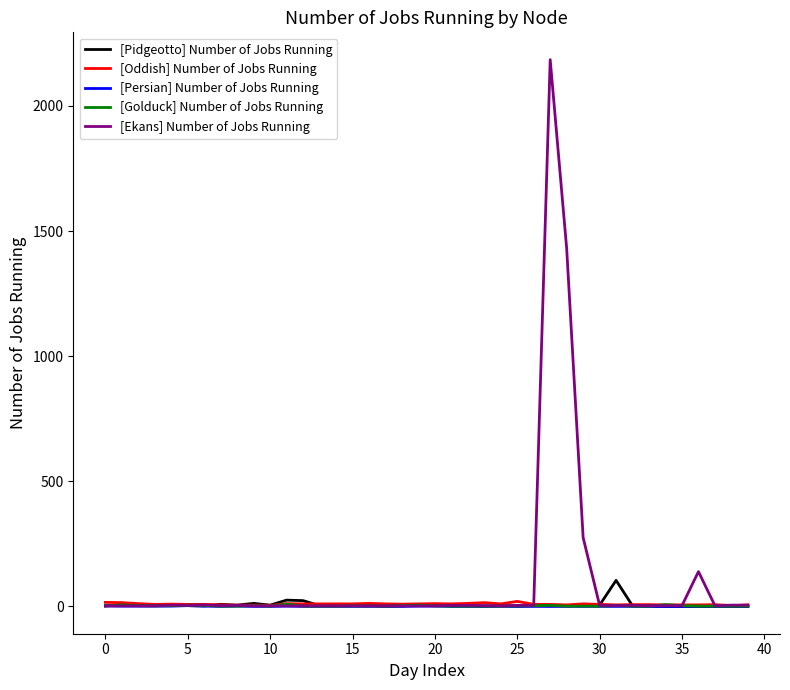

Which series has the widest spread of values?

[Ekans] Number of Jobs Running